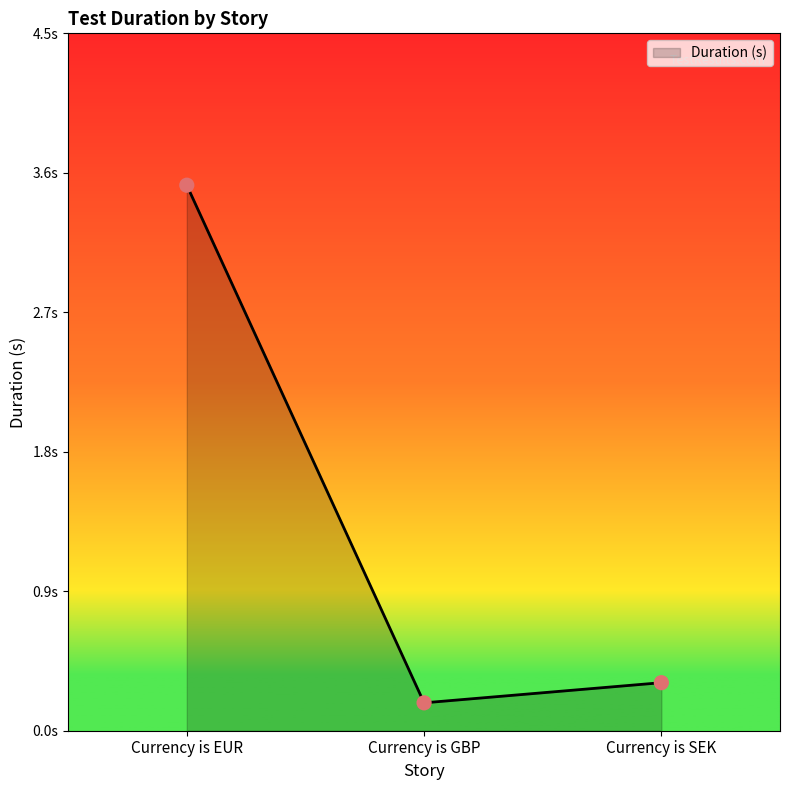

Which has a higher value, Currency is EUR or Currency is GBP?

Currency is EUR